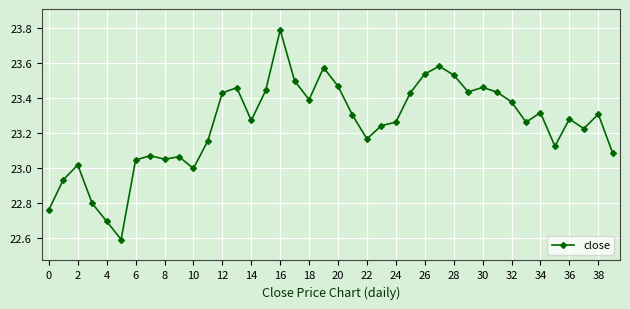

What is the greatest value displayed?

23.8